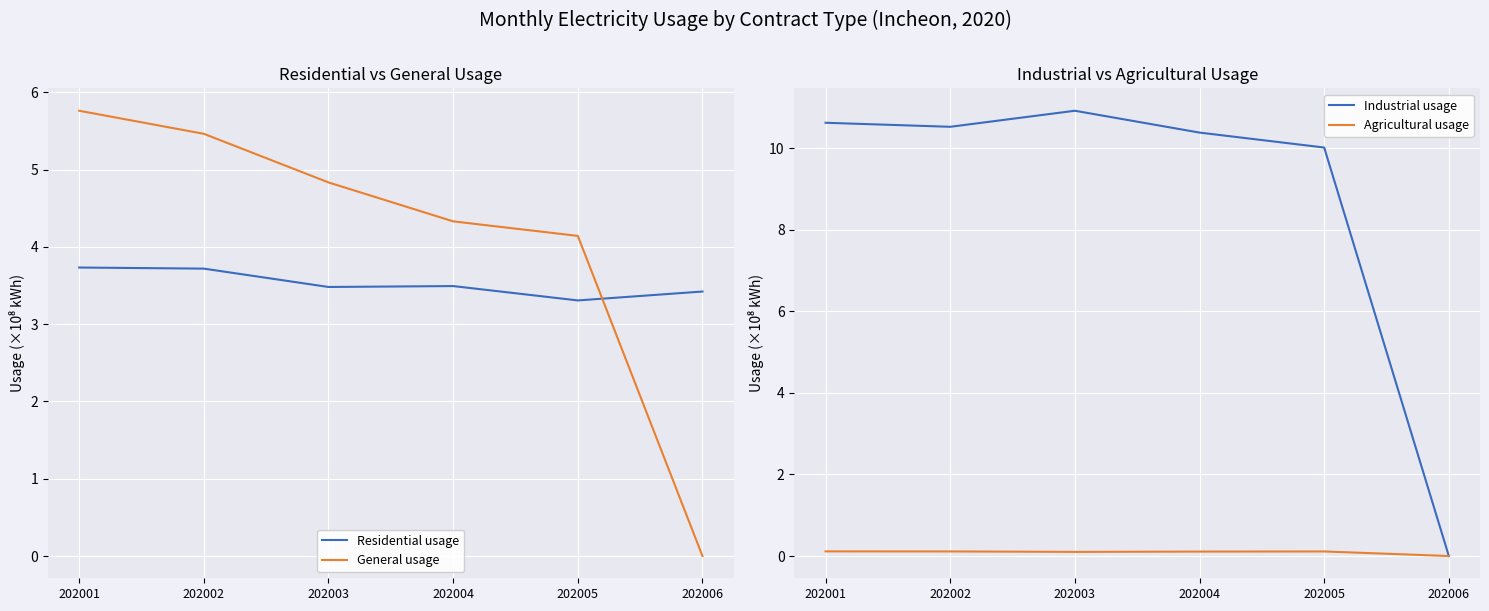

Where does the Industrial usage series first go above 10?

202001